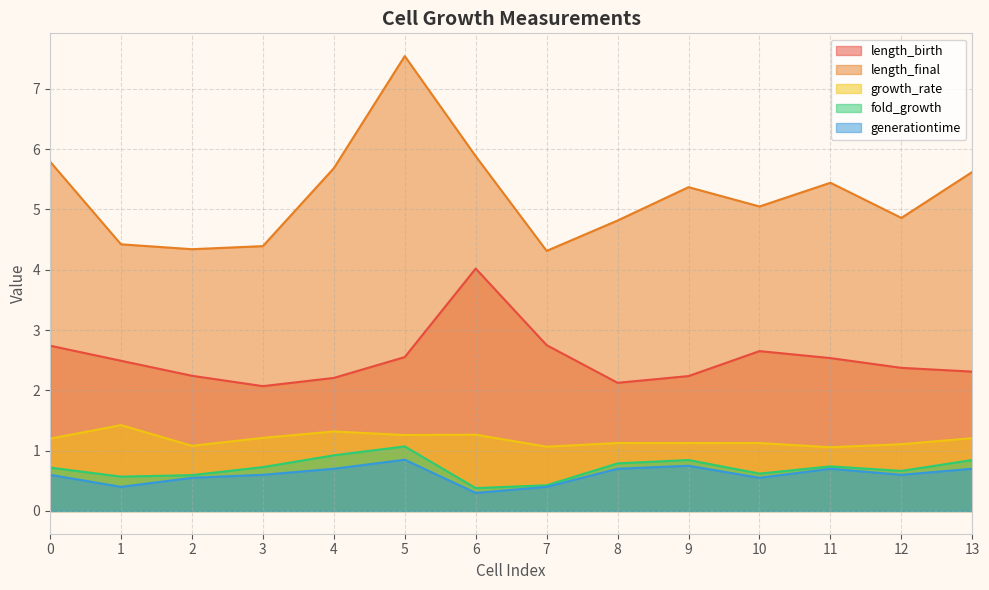

Is it true that growth_rate equals 0.6 at 1?

False